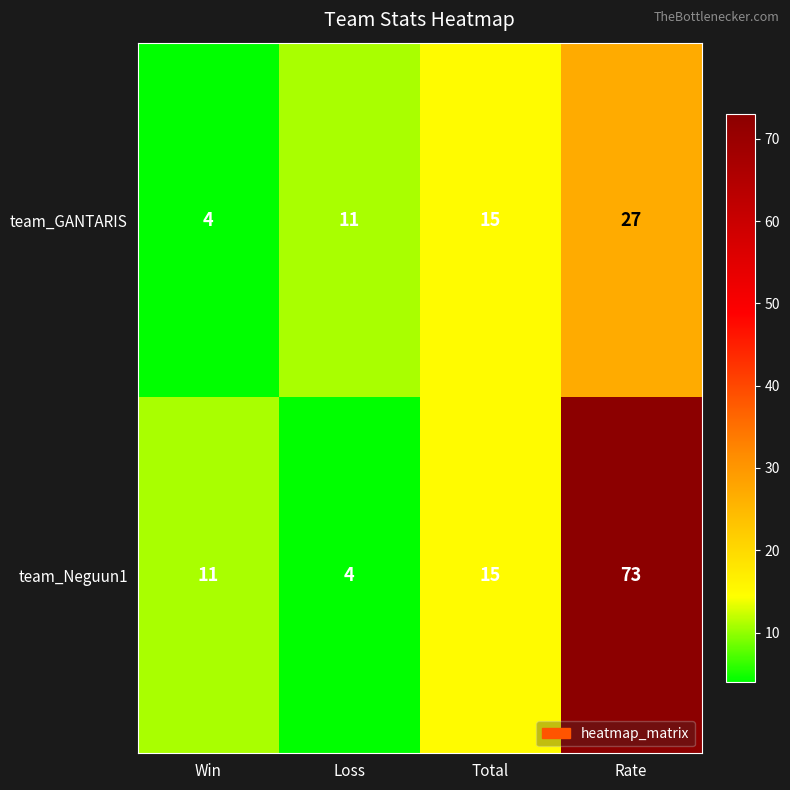

At how many categories does at least one series exceed 32?

1